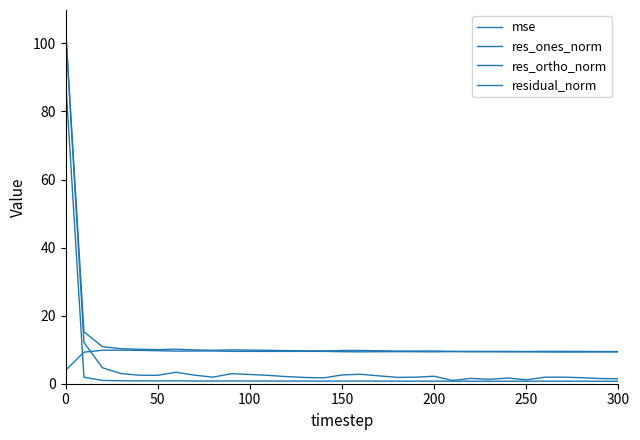

How many lines are shown in the chart?

4